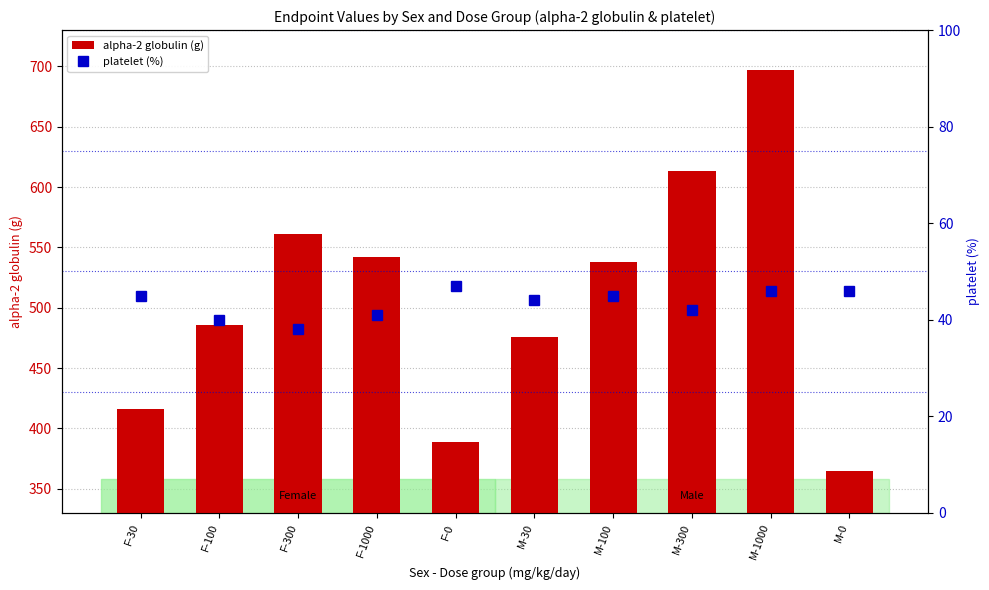

What position from the right is F-300?

8